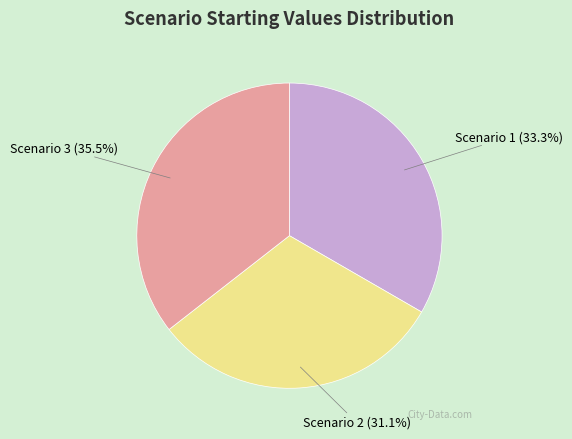

Is there a majority slice in this chart?

No